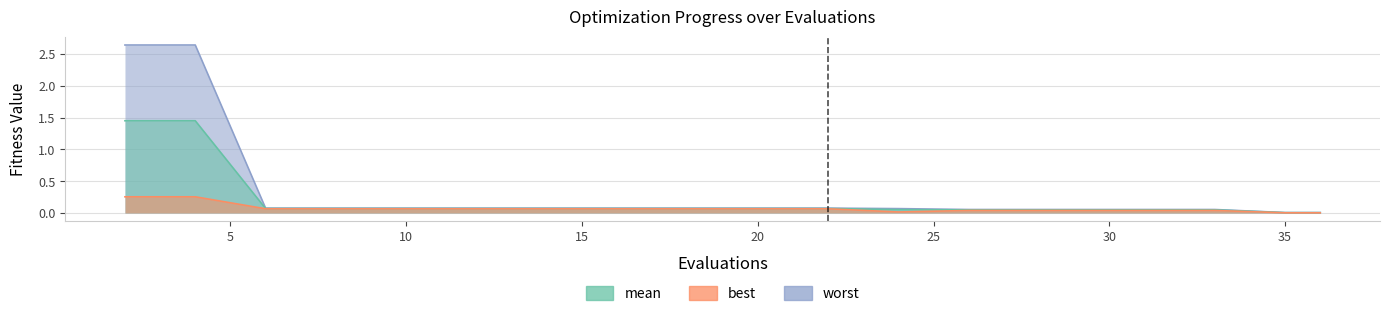

True or false: worst has more than 1 interior local peaks.

False